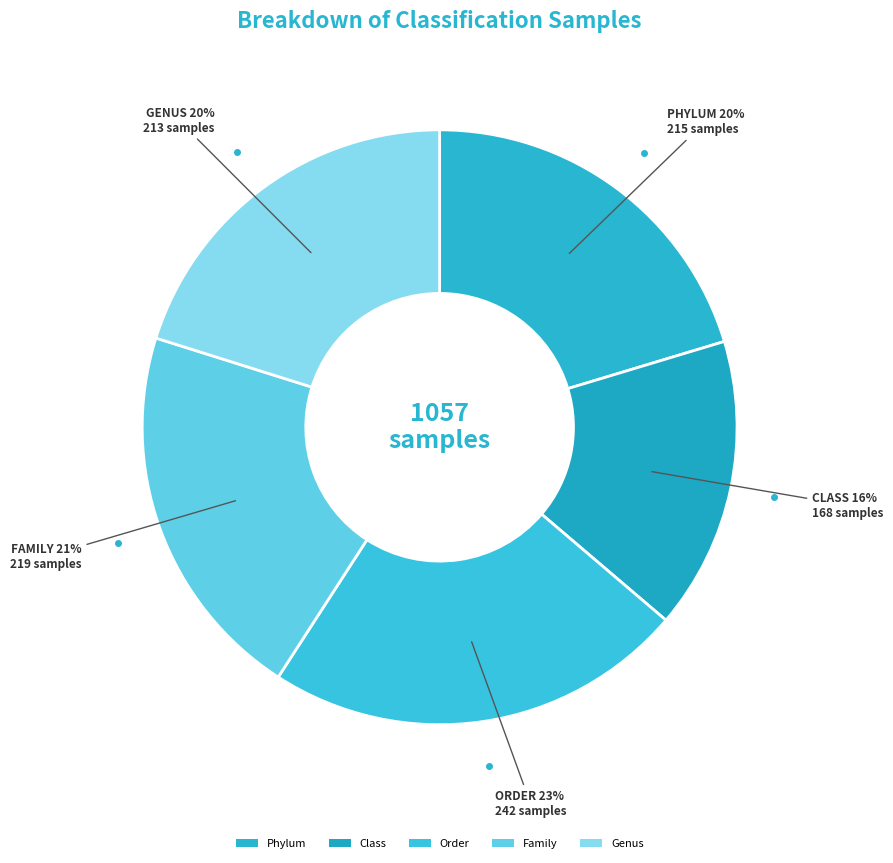

Rank the categories by value from highest to lowest.

Order, Family, Phylum, Genus, Class